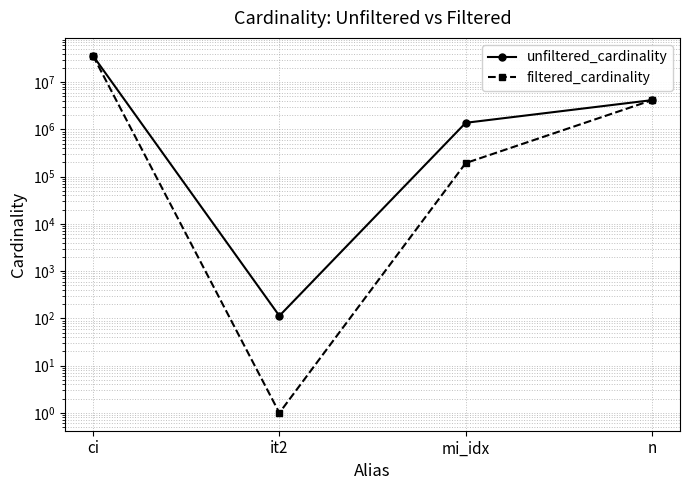

At which label is unfiltered_cardinality closest to 18122228?

n